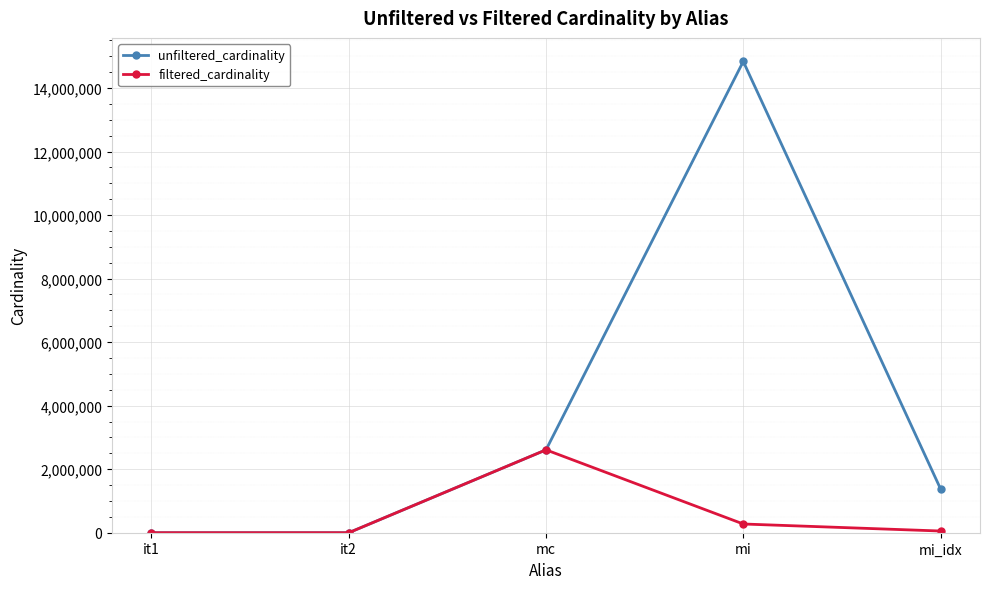

Rank the series at mi_idx from lowest to highest value.

filtered_cardinality, unfiltered_cardinality